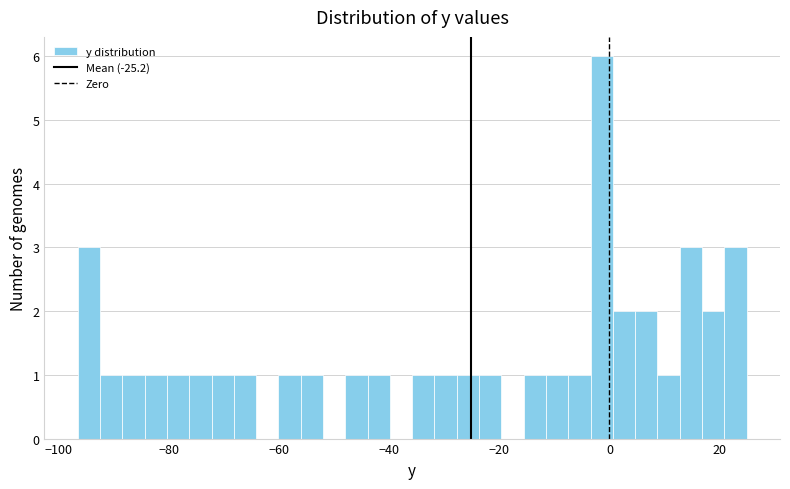

Read against the x-axis, roughly where is the centre of the tallest bar?

-2